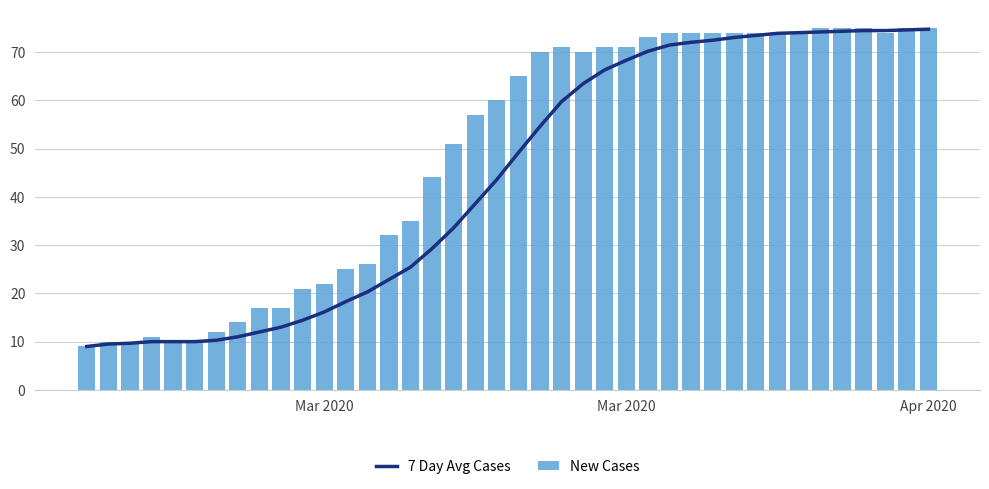

At which category does the chart reach its minimum across all series?

Mar 2020